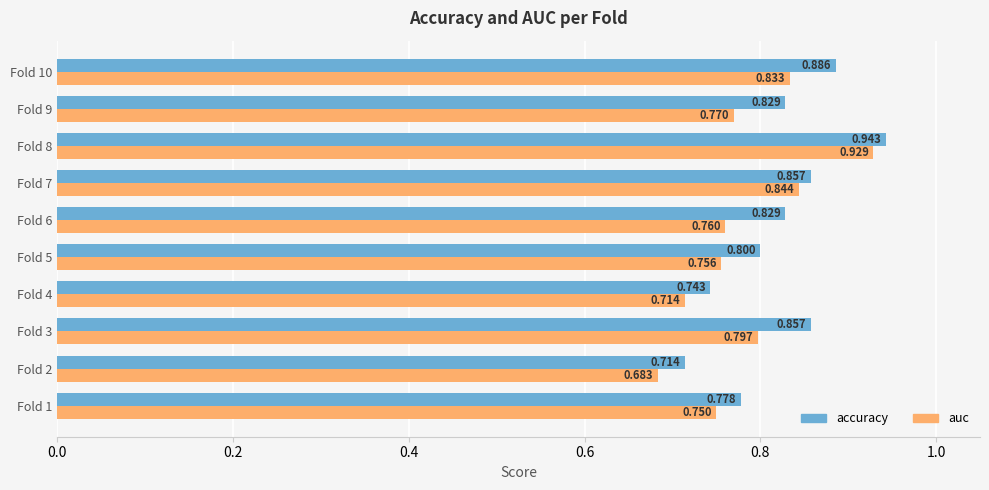

At how many categories does at least one series exceed 0?

10